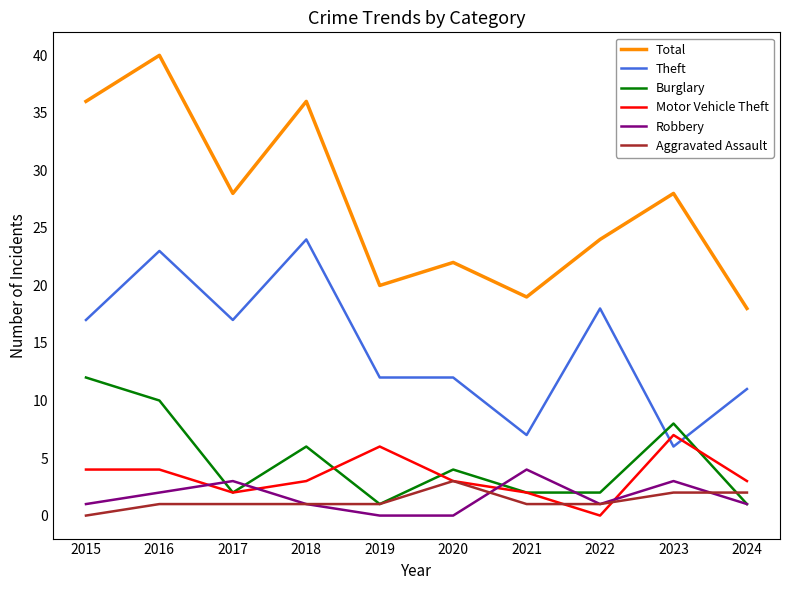

Reading left to right, what are all the values shown in this chart?

Total: 36	40	28	36	20	22	19	24	28	18
Theft: 17	23	17	24	12	12	7	18	6	11
Burglary: 12	10	2	6	1	4	2	2	8	1
Motor Vehicle Theft: 4	4	2	3	6	3	2	0	7	3
Robbery: 1	2	3	1	0	0	4	1	3	1
Aggravated Assault: 0	1	1	1	1	3	1	1	2	2